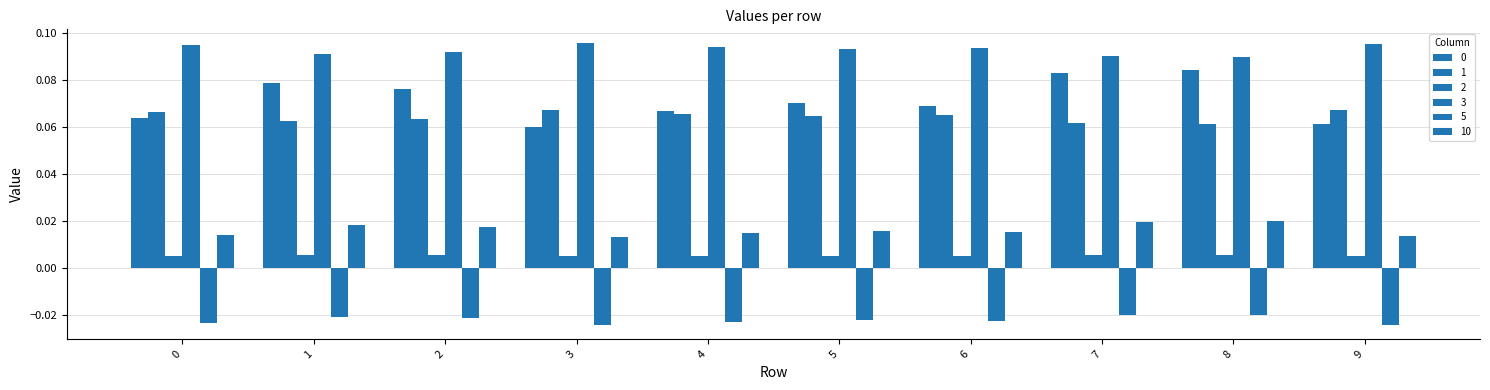

Rank the series by their maximum value, from lowest to highest.

5, 2, 10, 1, 0, 3